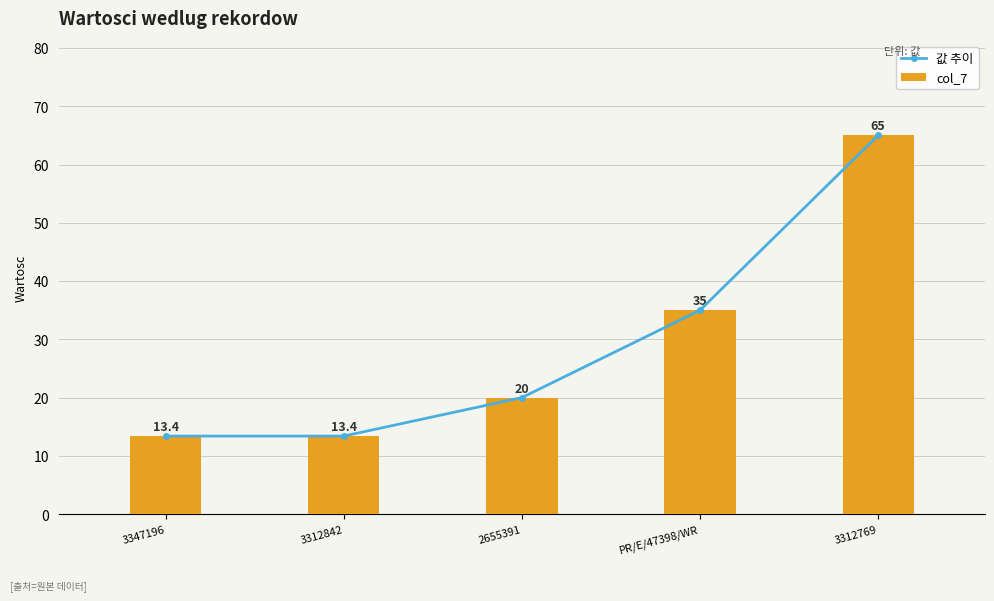

How many groups of bars are there?

5